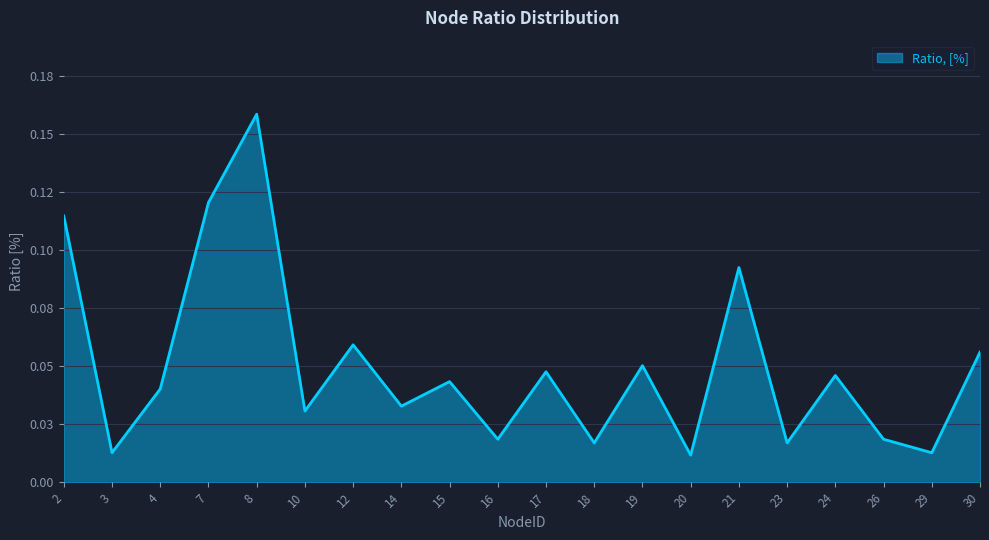

The value at 30 is 0.1. True or false?

False